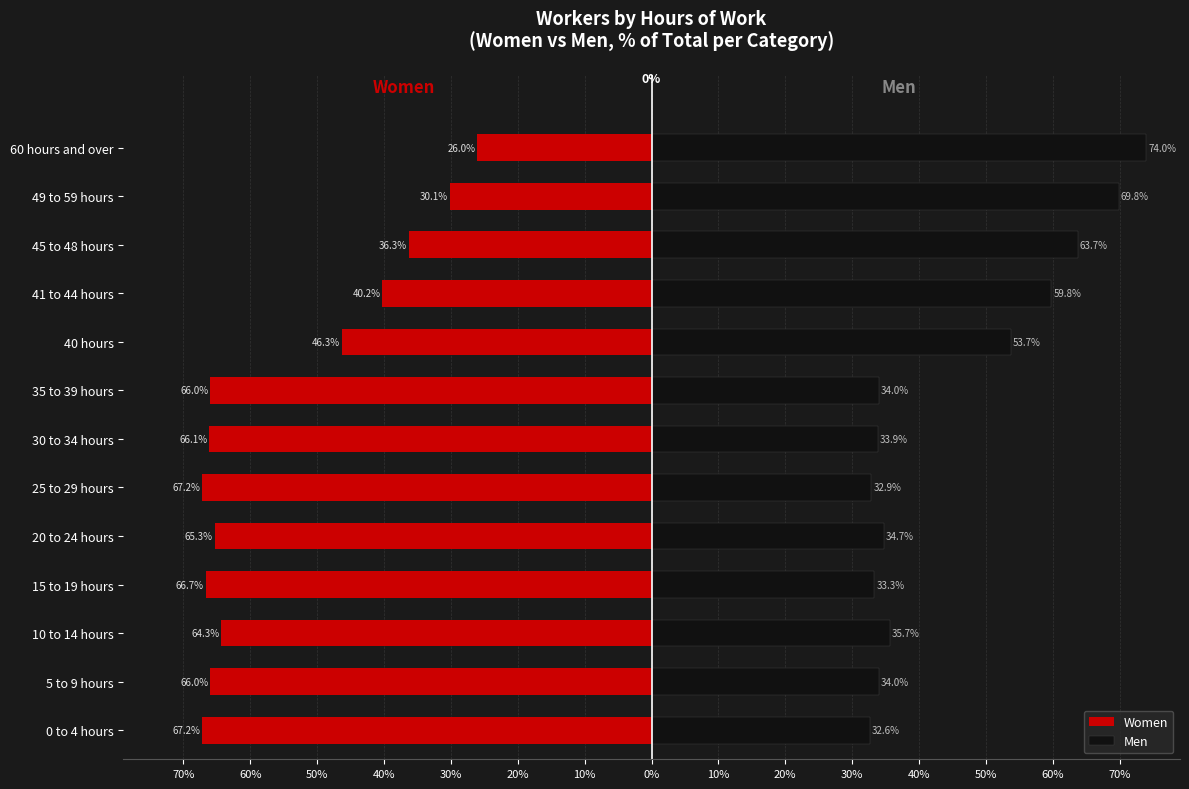

What are all the series names shown in the legend?

Women, Men